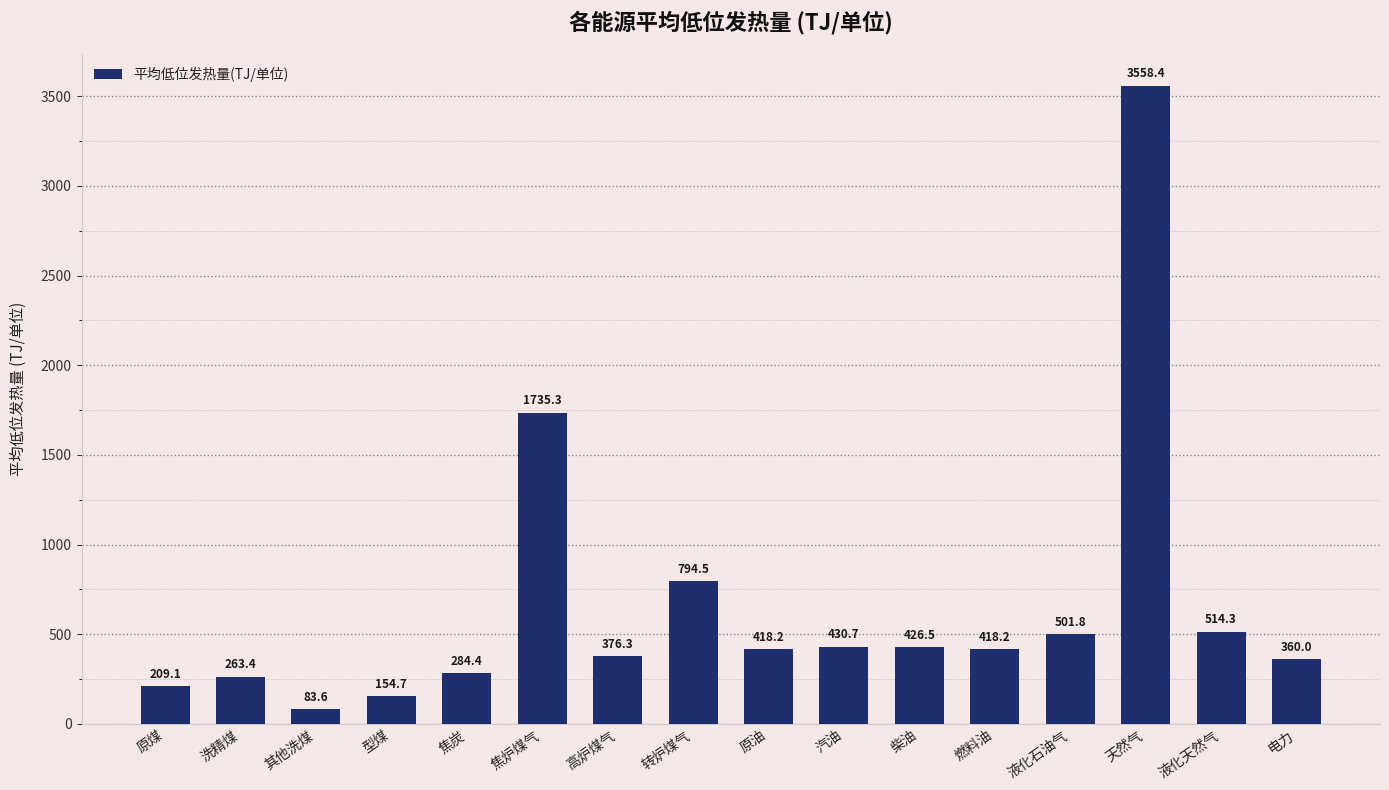

What is the difference between the maximum and minimum values?

3474.8